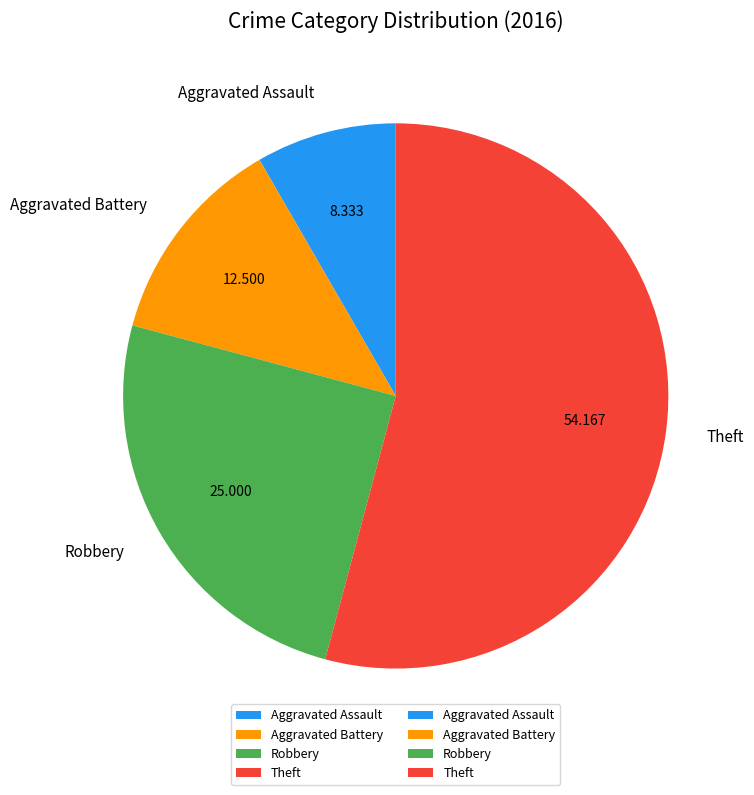

Rank the categories by value from highest to lowest.

Theft, Robbery, Aggravated Battery, Aggravated Assault